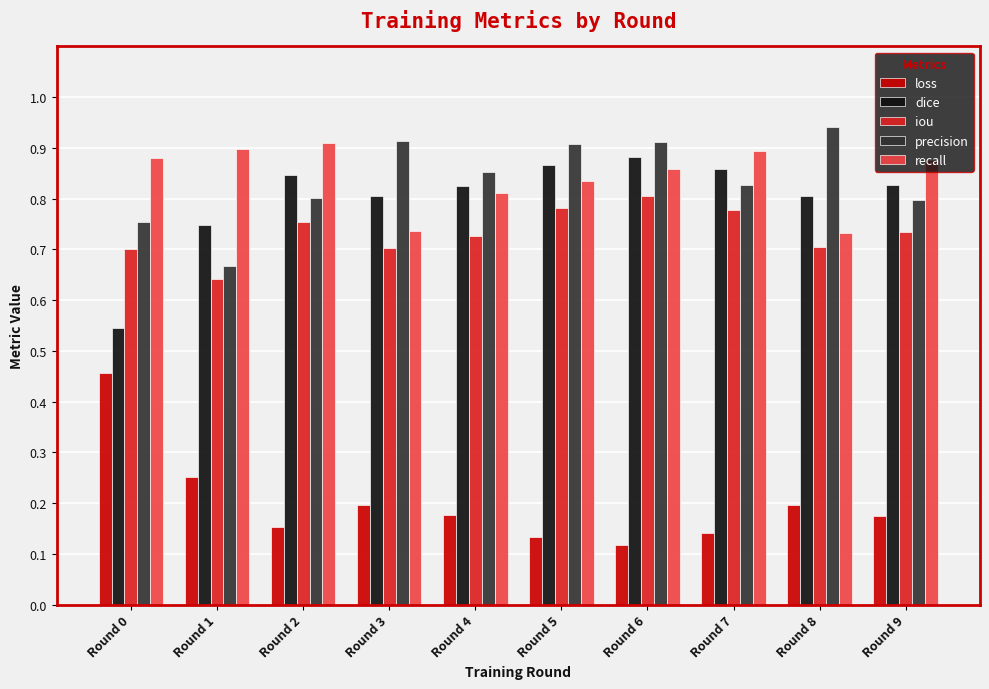

Is the value of recall at Round 1 greater than the value of precision at Round 0?

Yes